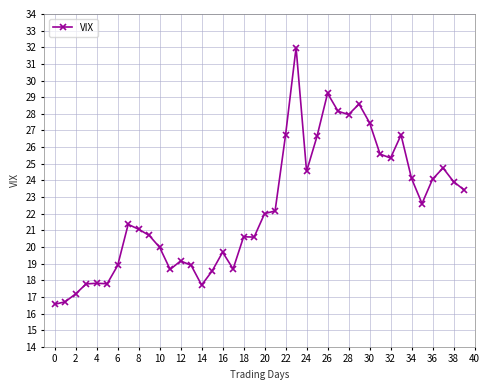

Count the number of data series in this chart.

1